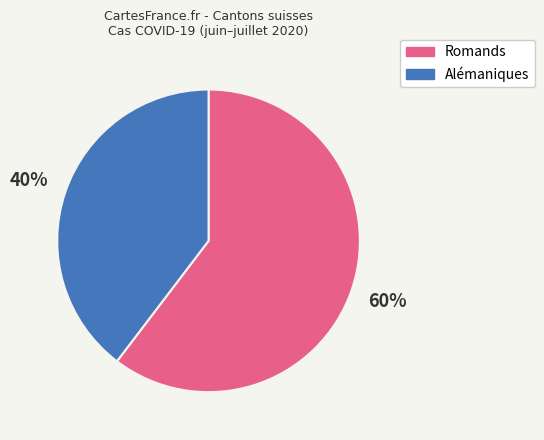

Is there any slice that represents more than half of the pie?

Yes